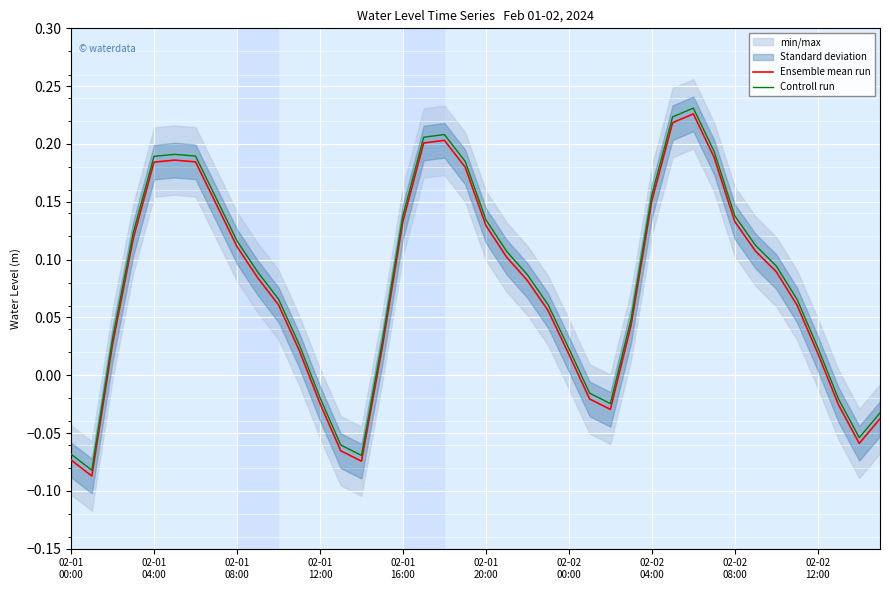

True or false: Ensemble mean run has a value of 0.1 at 10.

True